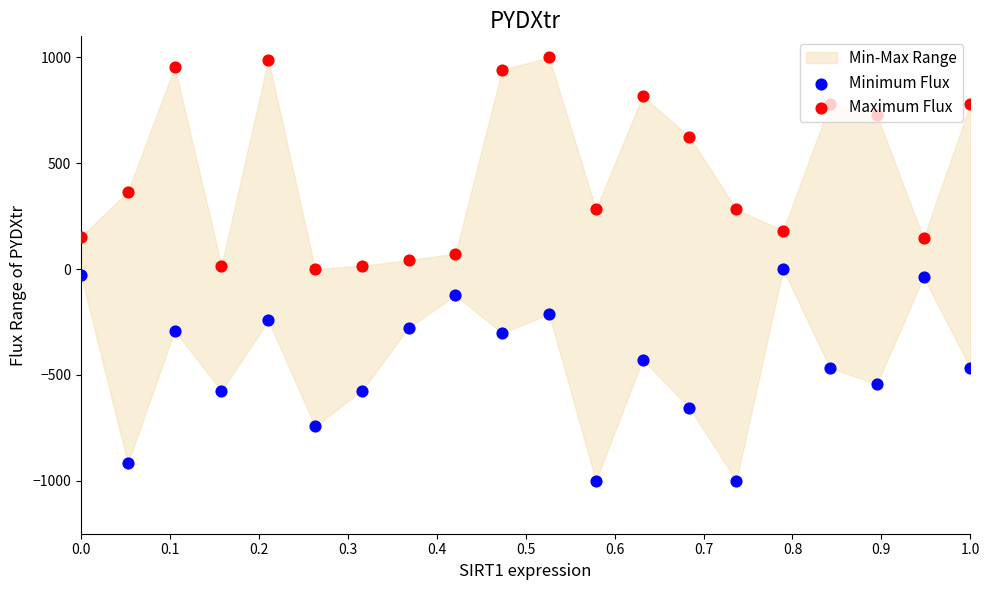

Which series reaches the maximum Y coordinate?

Maximum Flux